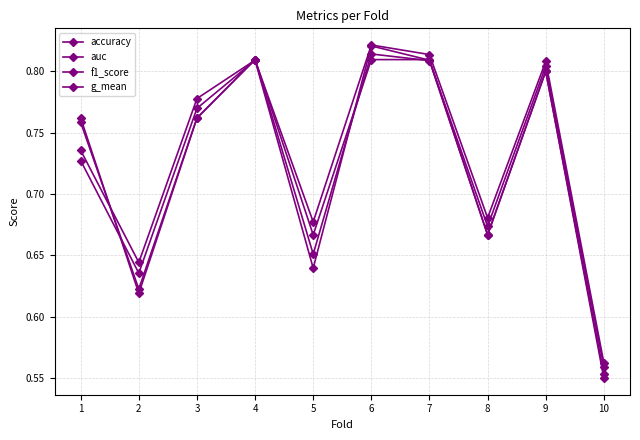

Count the number of categories in the chart.

10